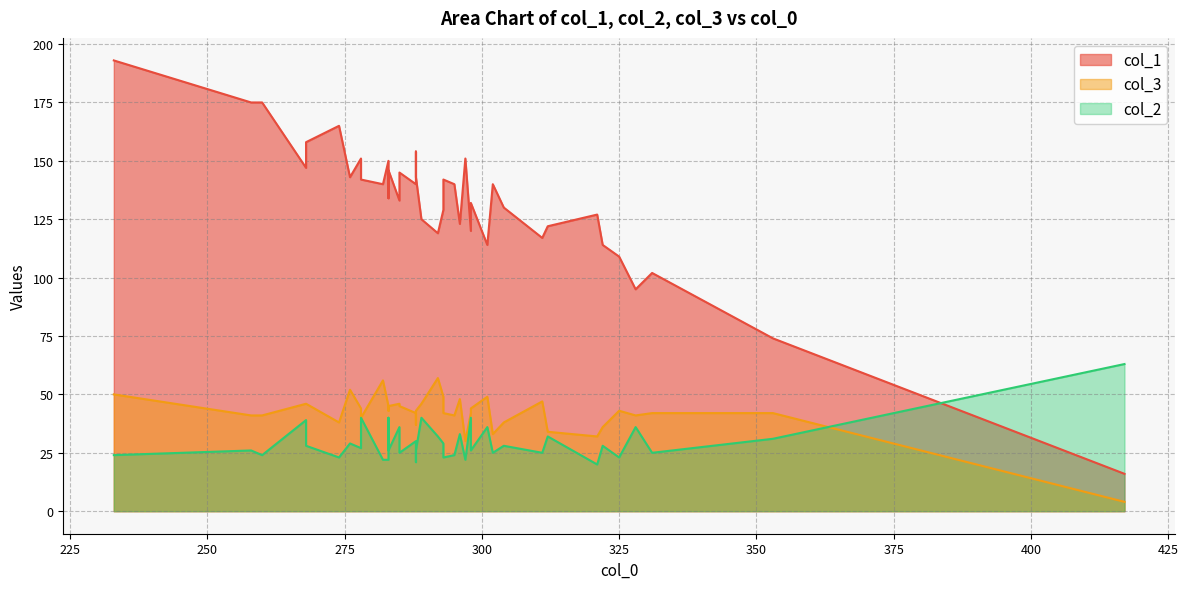

Is it true that col_1 equals 158 at 268?

True